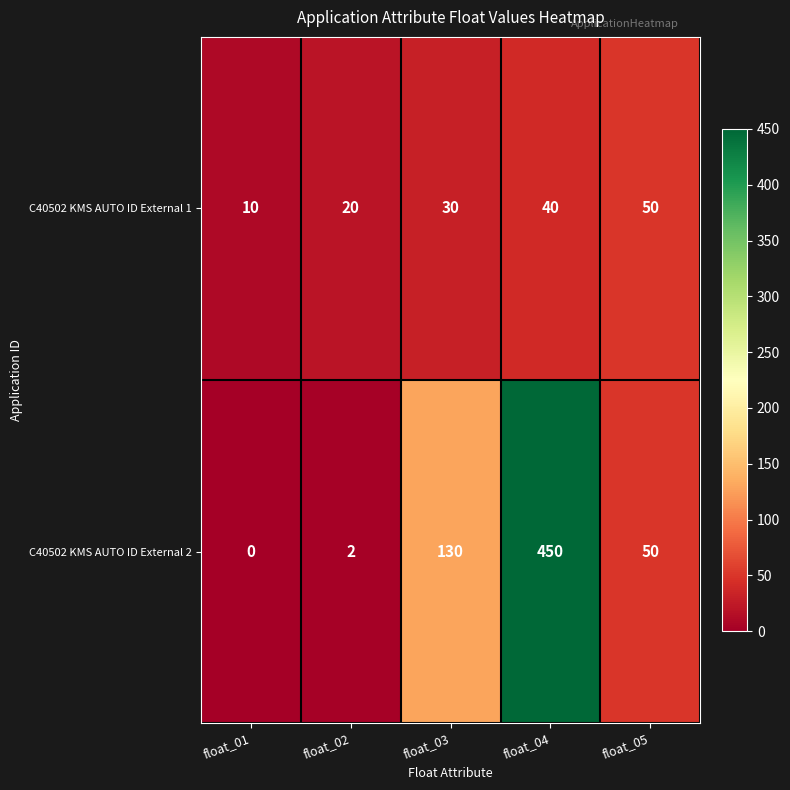

Which series has the widest spread of values?

C40502 KMS AUTO ID External 2